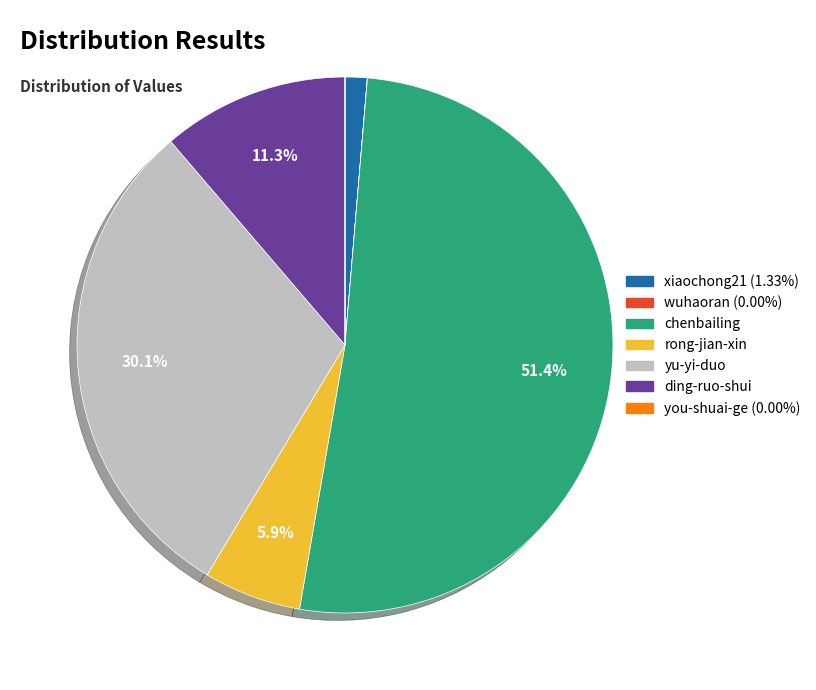

Which slice is the largest?

chenbailing